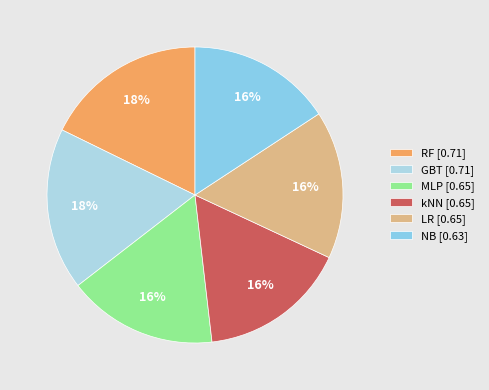

To the nearest percent, what is the difference between the NB and GBT slice percentages?

2%